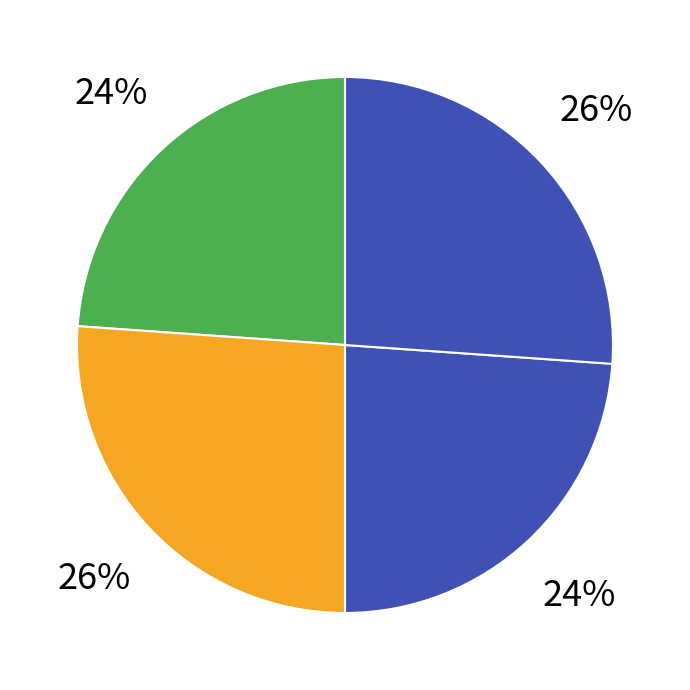

Does any single category account for the majority?

No